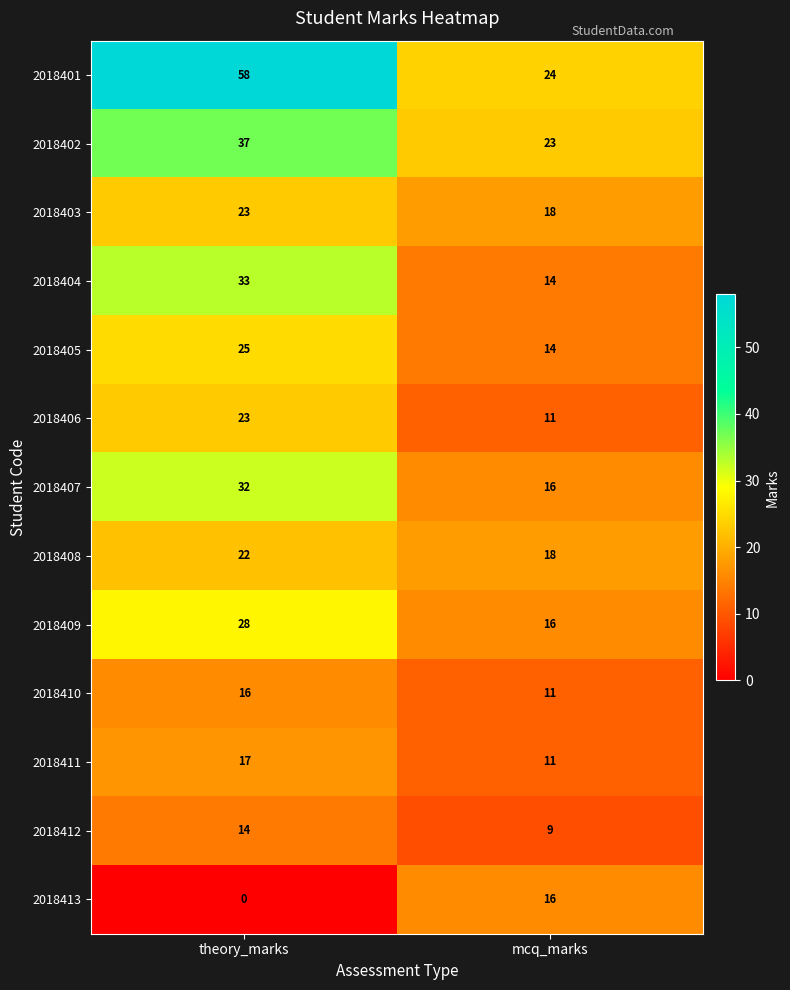

Which category has the highest value across all series?

theory_marks